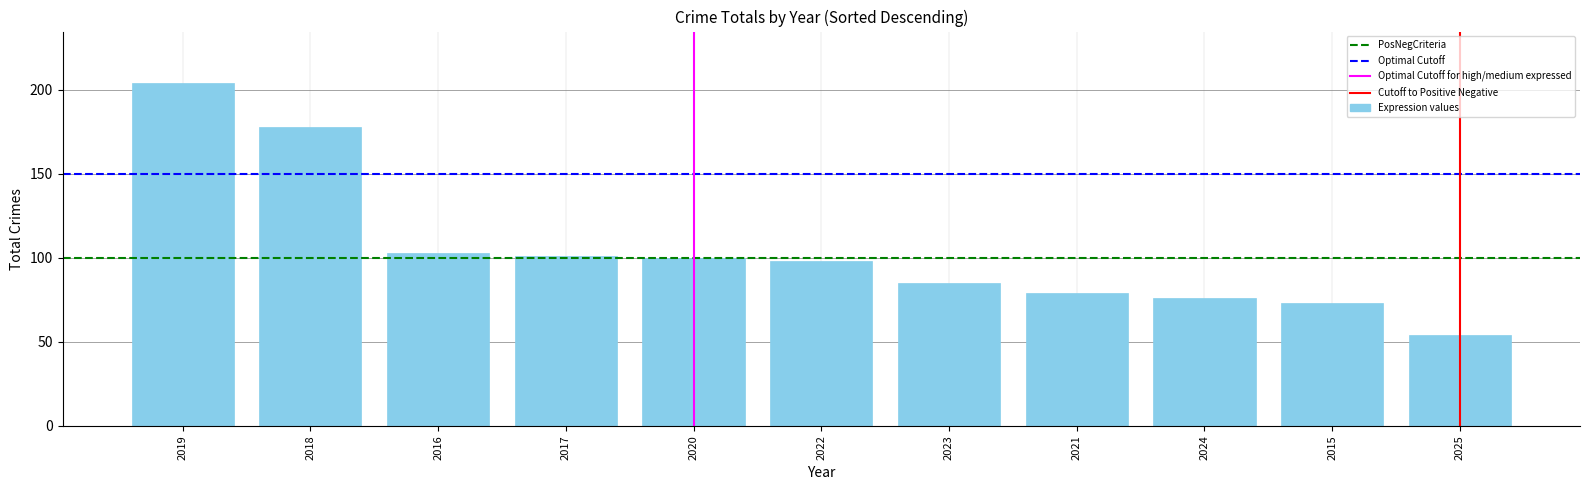

What is the difference between the values at 2020 and 2015?

27